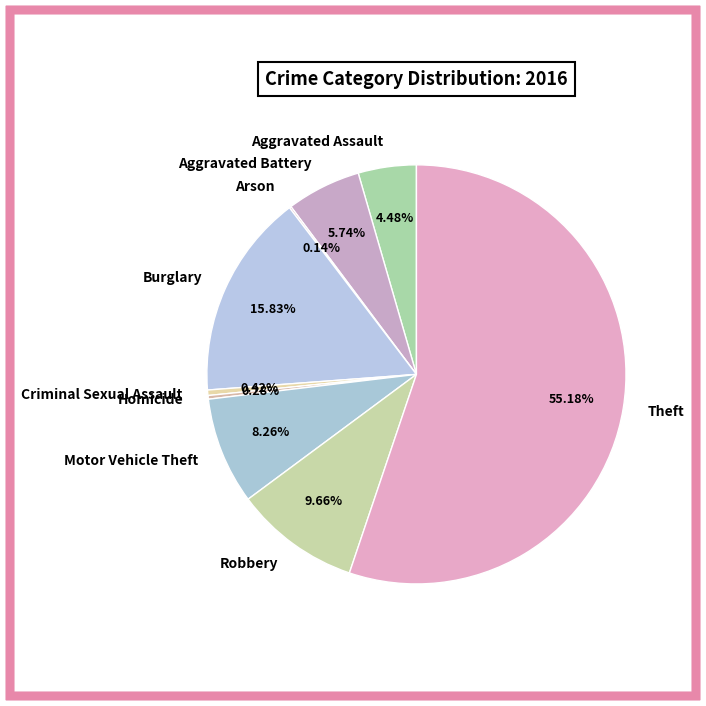

What is the largest slice in the pie chart?

Theft